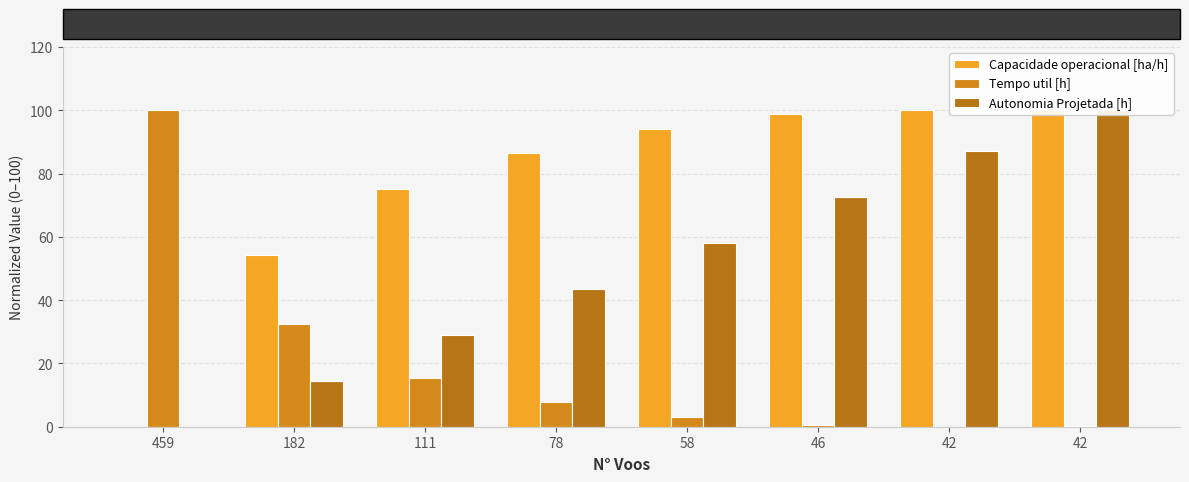

Where does the Tempo util [h] series first go above 7?

459